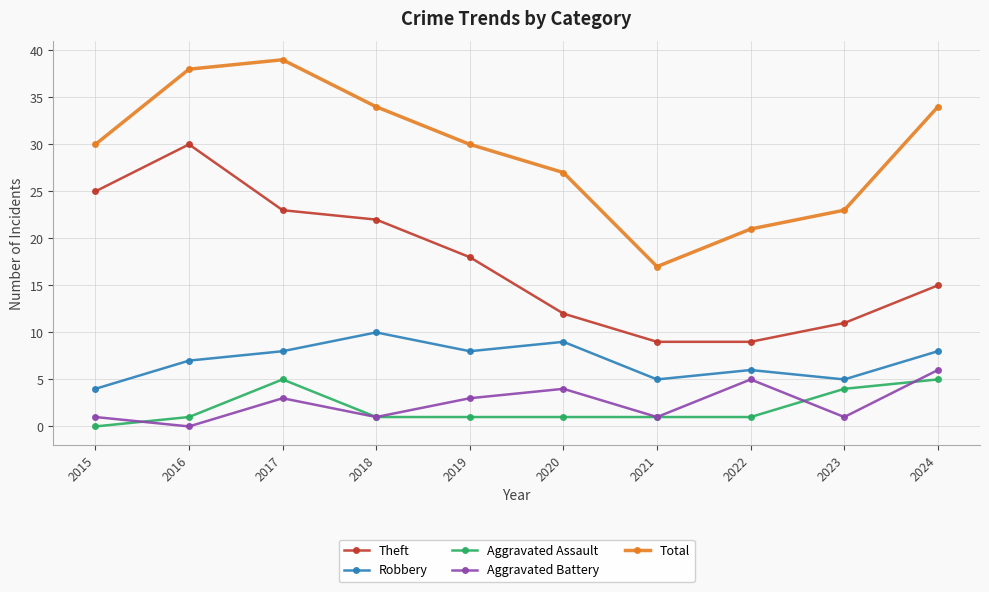

Does the chart display data point markers on the line(s)?

Yes